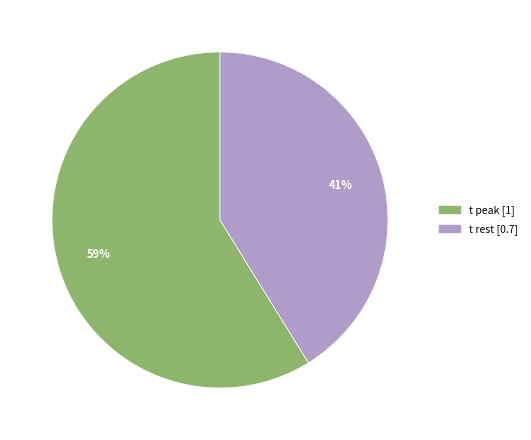

Between t peak and t rest, which is larger?

t peak